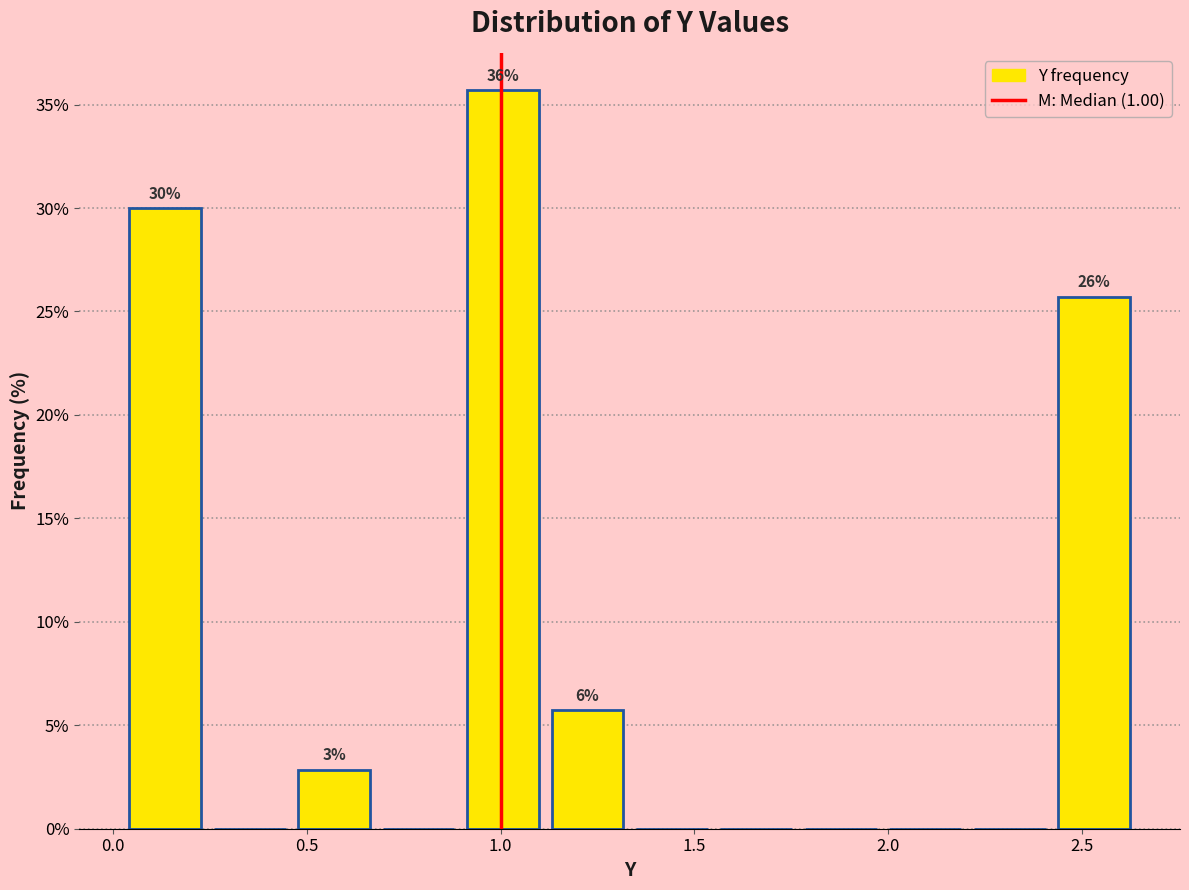

Which range on the x-axis has the tallest bar?

0.90 to 1.10